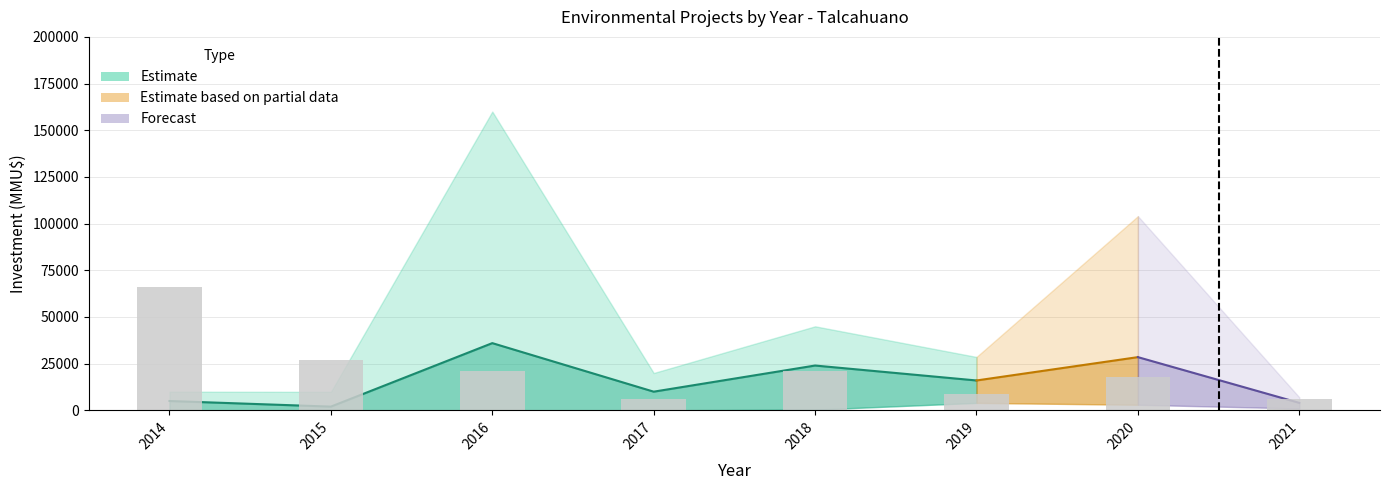

Reading right to left, transcribe all the data shown in this chart.

6000	18000	9000	21000	6000	21000	27000	66000